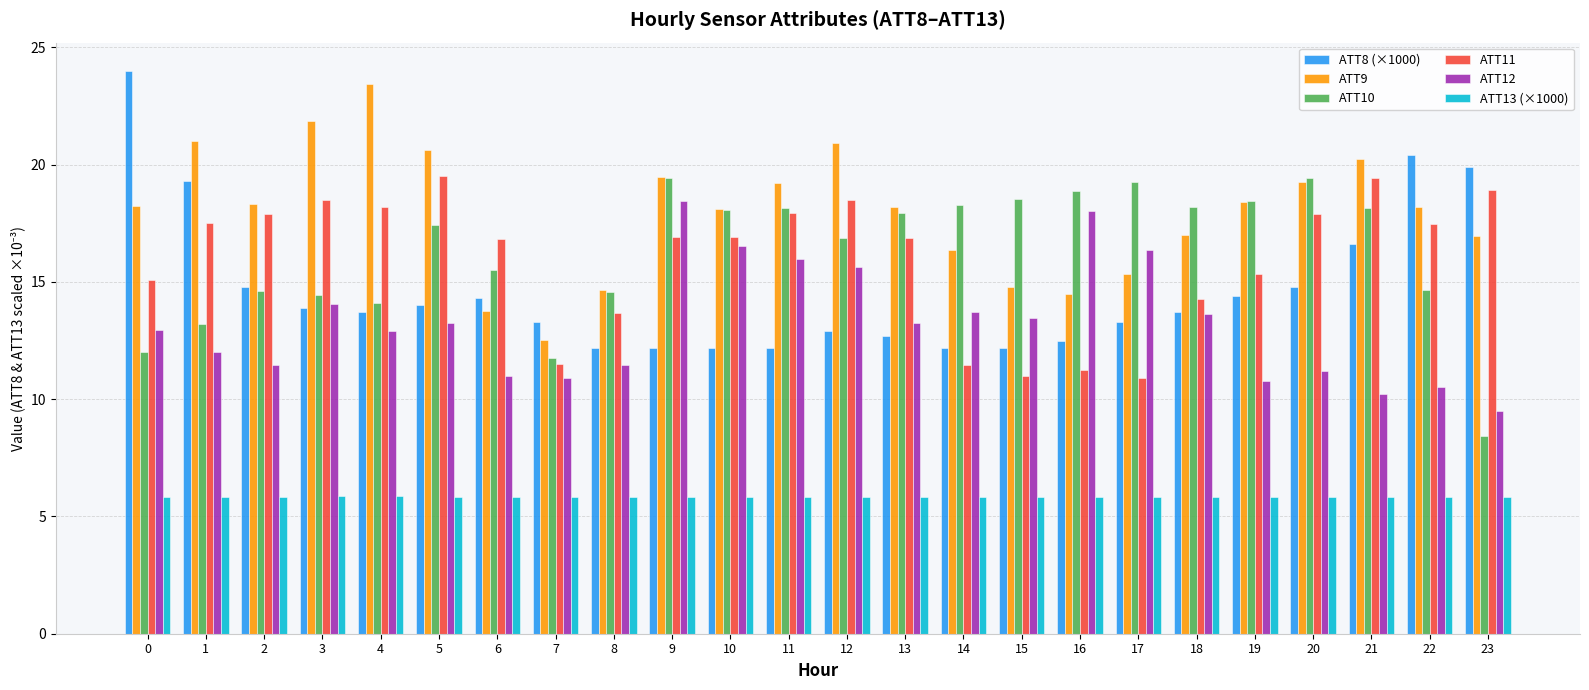

Which series has the widest spread of values?

ATT8 (×1000)